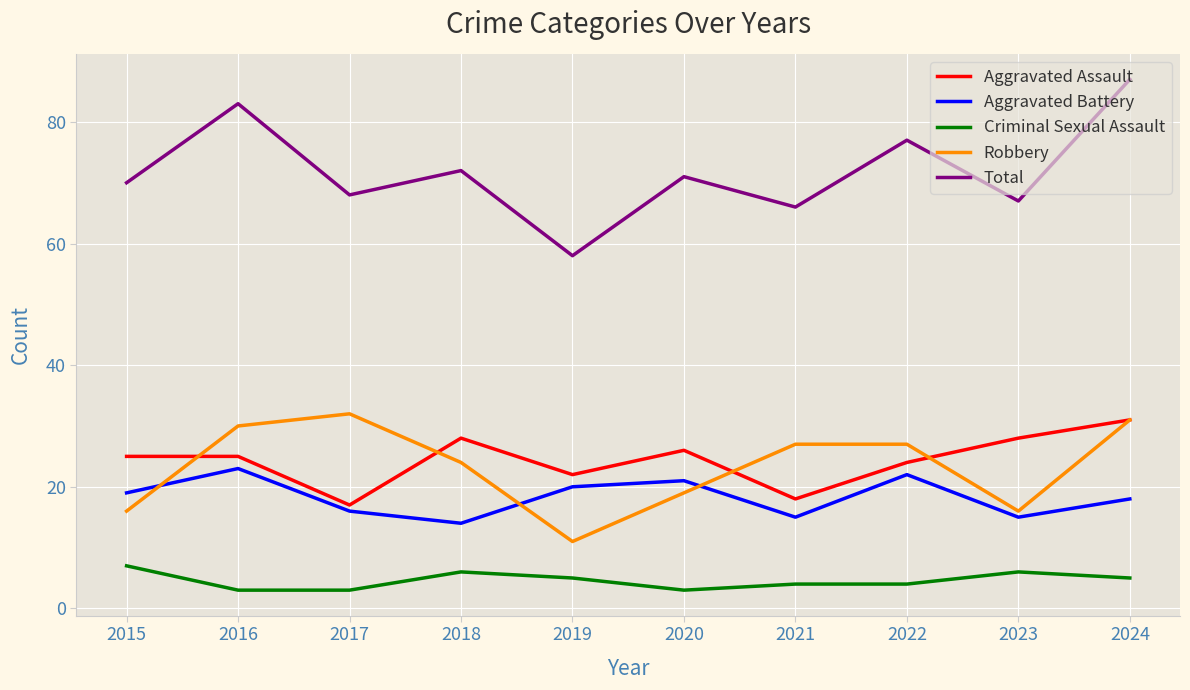

At how many categories does at least one series exceed 74?

3